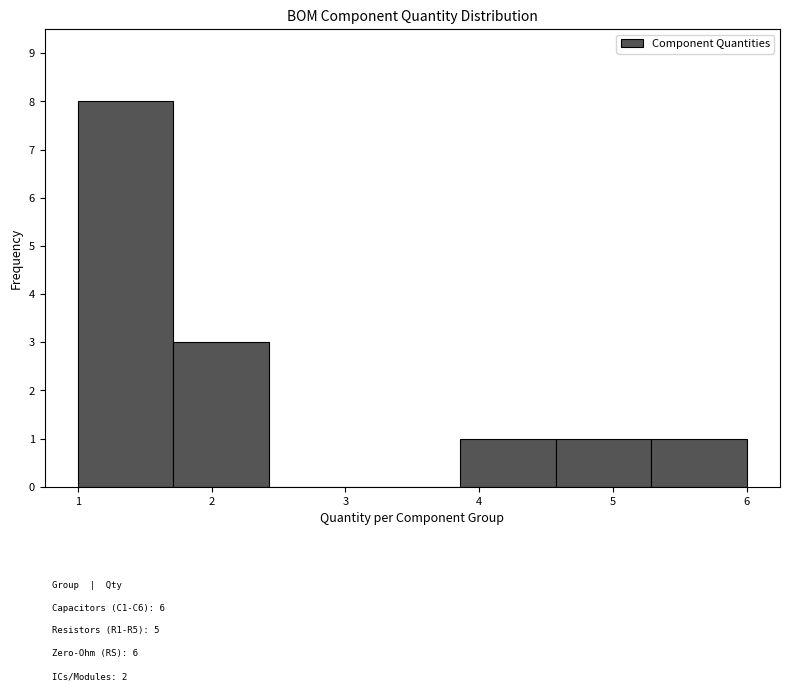

Which range on the x-axis has the tallest bar?

1.0 to 1.7